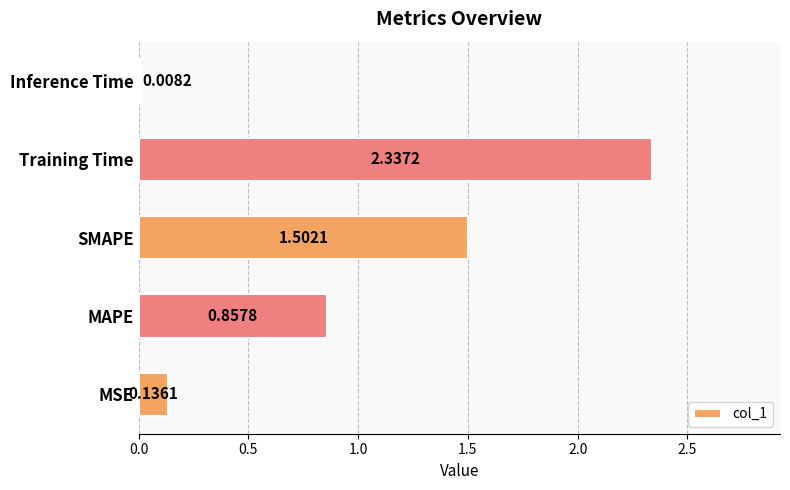

Which has a higher value, Inference Time or MSE?

MSE